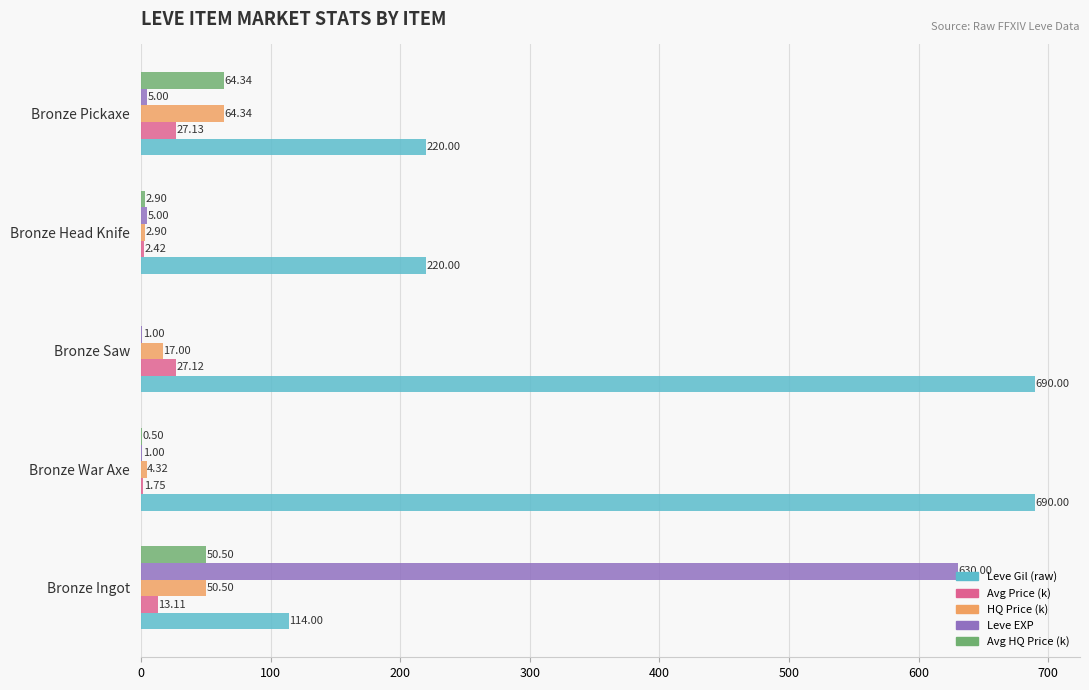

Which series changed the most between Bronze War Axe and Bronze Saw?

Avg Price (k)